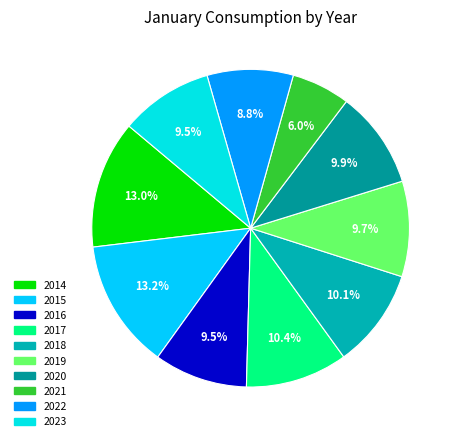

Which category has the smallest portion of the pie?

2021